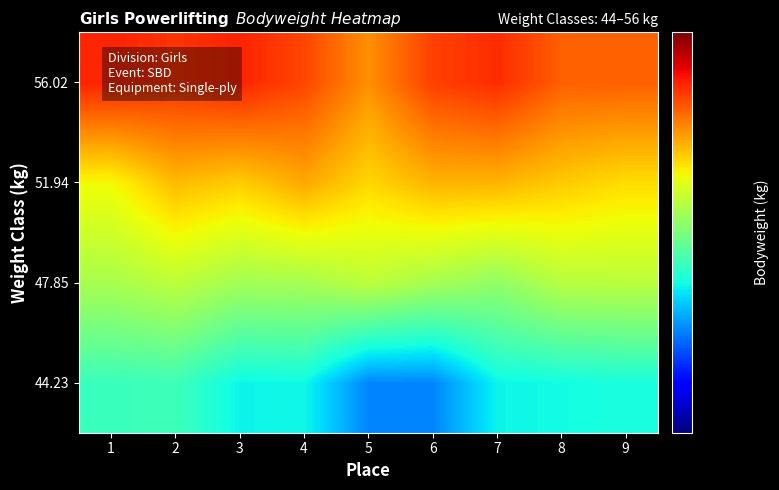

Reading left to right, list all the values displayed in this chart.

44.23: 1=43.9	2=44.0	3=42.6	4=42.7	5=40.2	6=40.2	7=42.6	8=42.8	9=43.0
47.85: 1=47.2	2=47.8	3=47.0	4=47.1	5=47.8	6=47.1	7=46.5	8=47.6	9=47.7
51.94: 1=49.5	2=51.4	3=50.8	4=51.9	5=50.5	6=51.5	7=51.5	8=50.9	9=50.4
56.02: 1=56.0	2=55.4	3=56.0	4=54.9	5=52.6	6=55.1	7=55.7	8=54.1	9=54.1